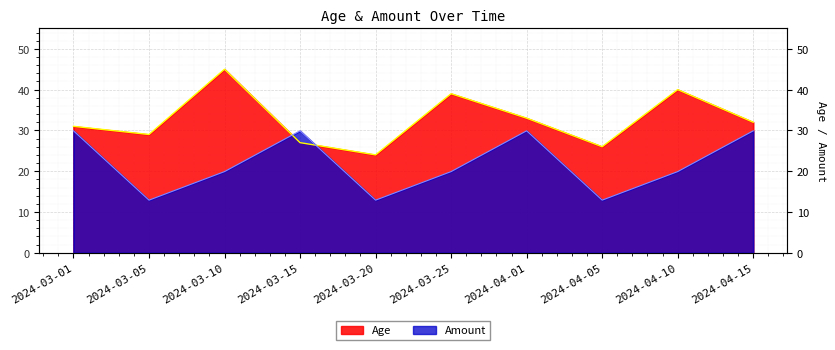

What is the difference between the maximum and minimum values in the Amount series?

17.0